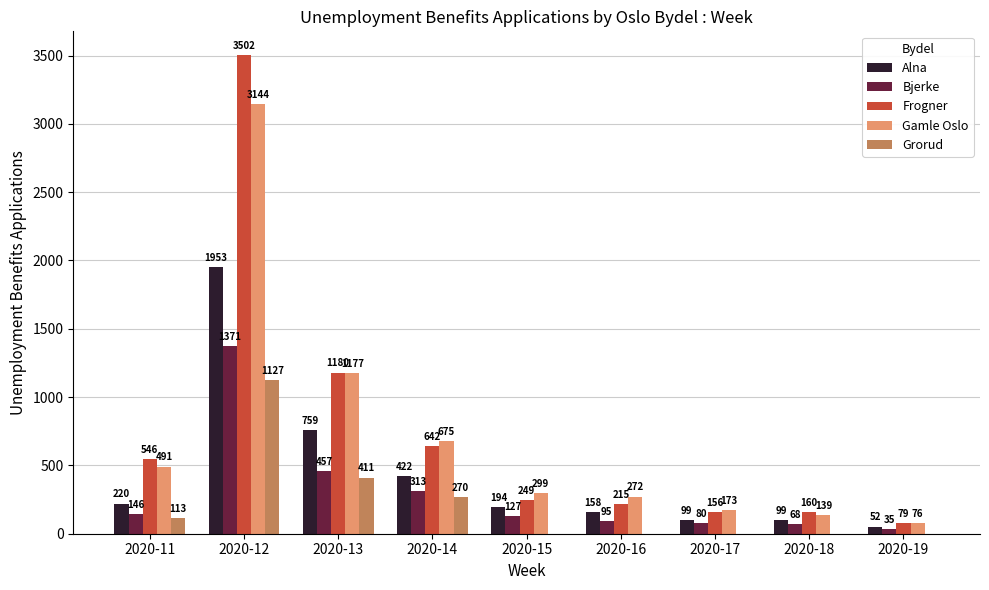

Is it true that Alna equals 351 at 2020-13?

False